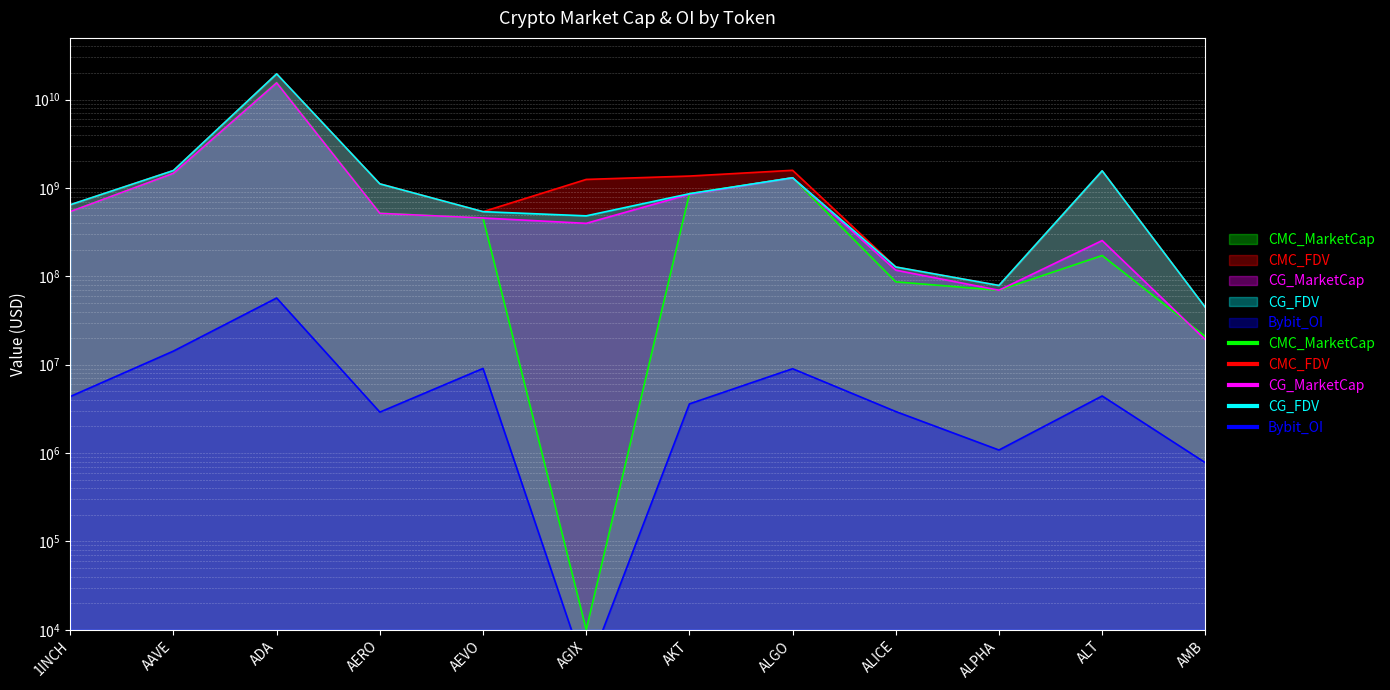

What is the difference between the CMC_FDV values at AAVE and AMB?

1533287355.8